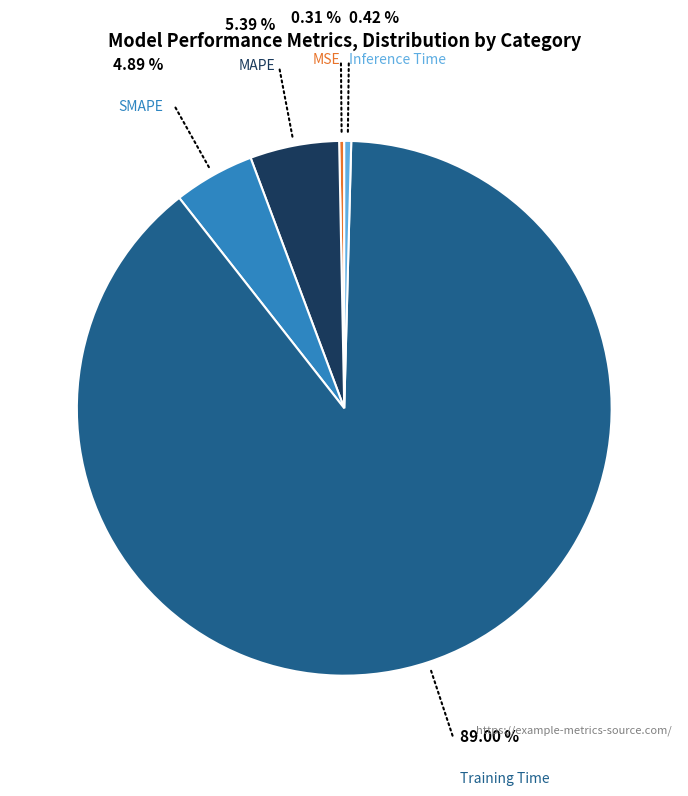

Is there a majority slice in this chart?

Yes